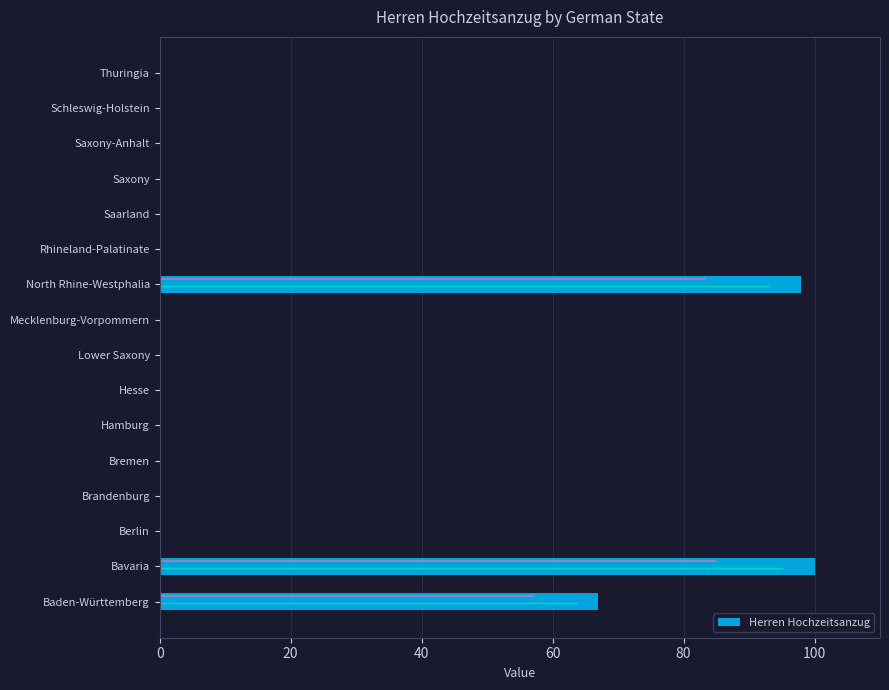

Are the bars horizontal?

Yes